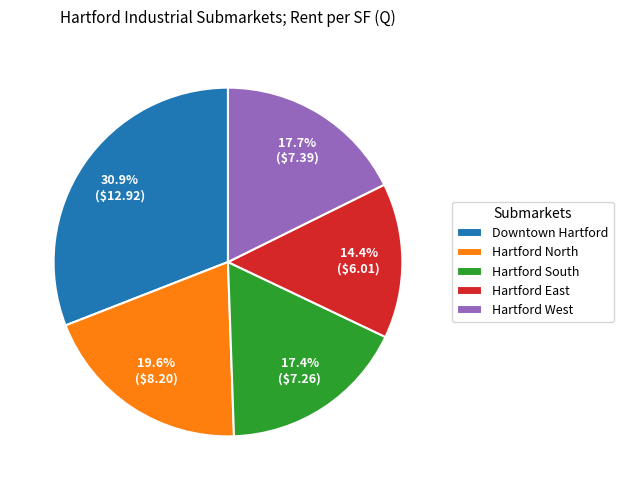

Is it true that Hartford South is 17% of the pie?

True